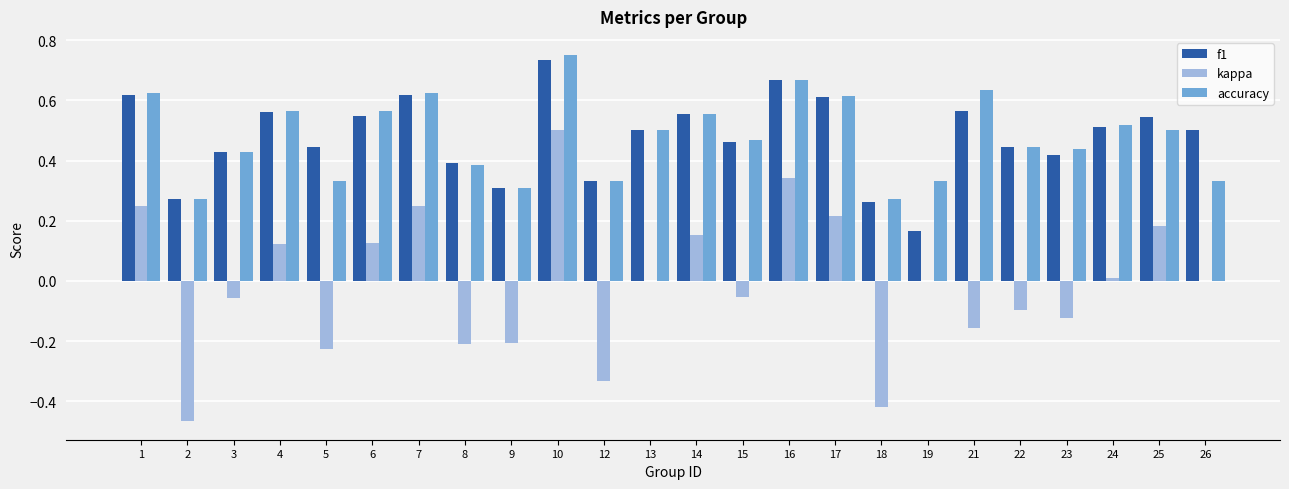

The f1 series shows 0.4 at 3. True or false?

True